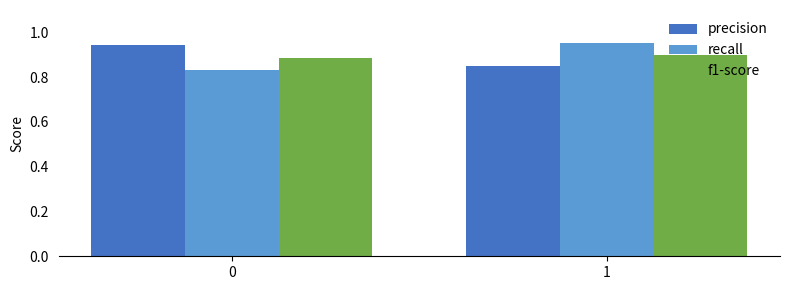

What is the total value across all series at 1?

2.7